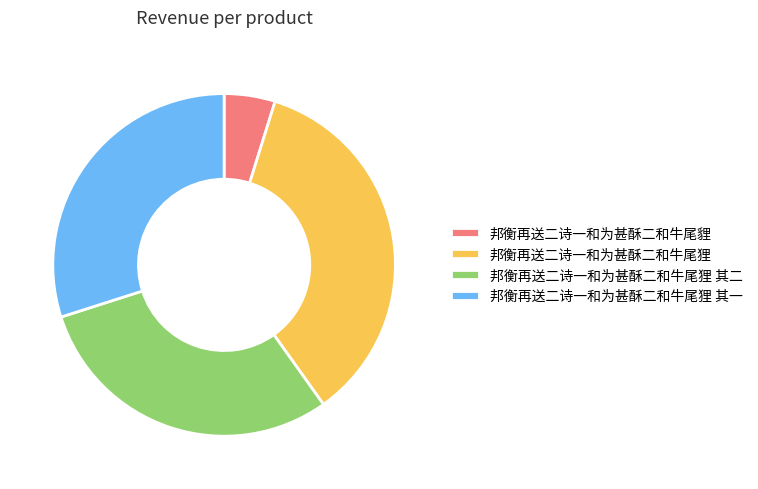

Is there a majority slice in this chart?

No